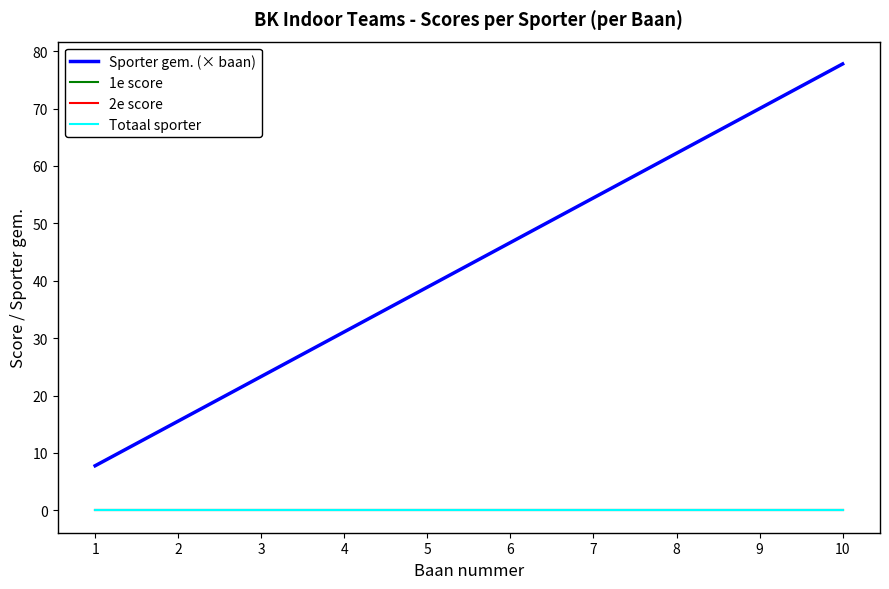

Does the chart display data point markers on the line(s)?

No